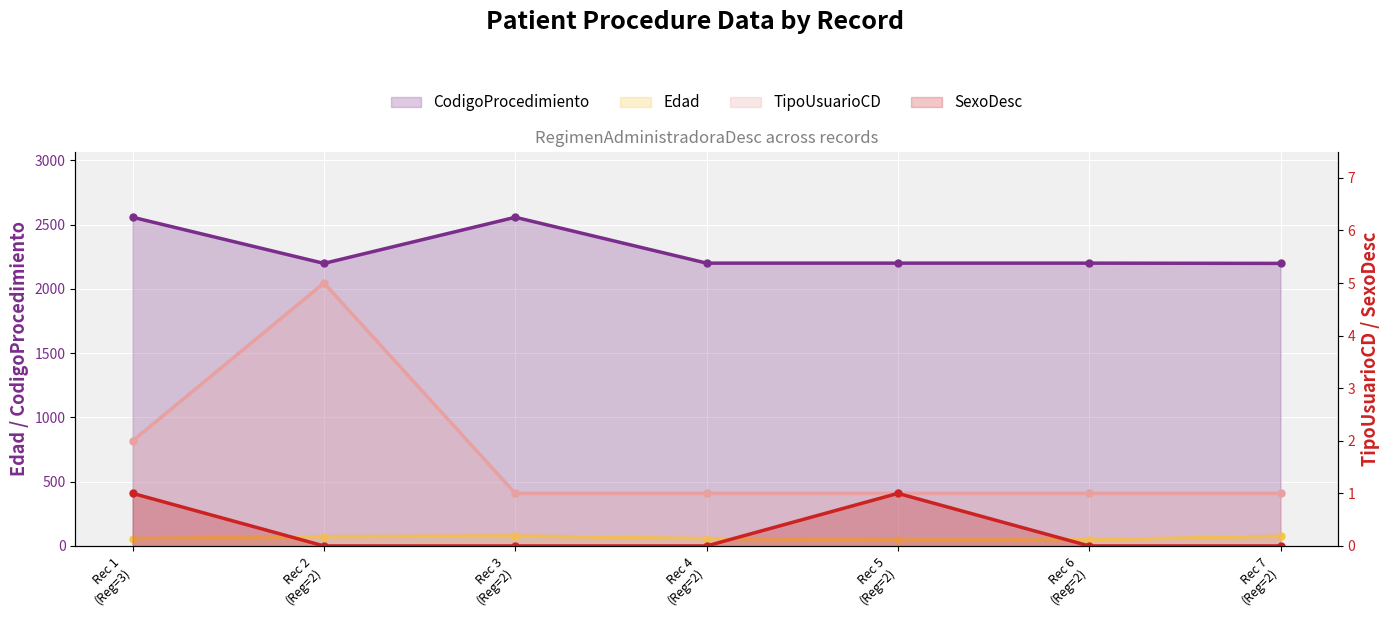

At which category does CodigoProcedimiento reach its first local valley?

Rec 2 (Reg=2)